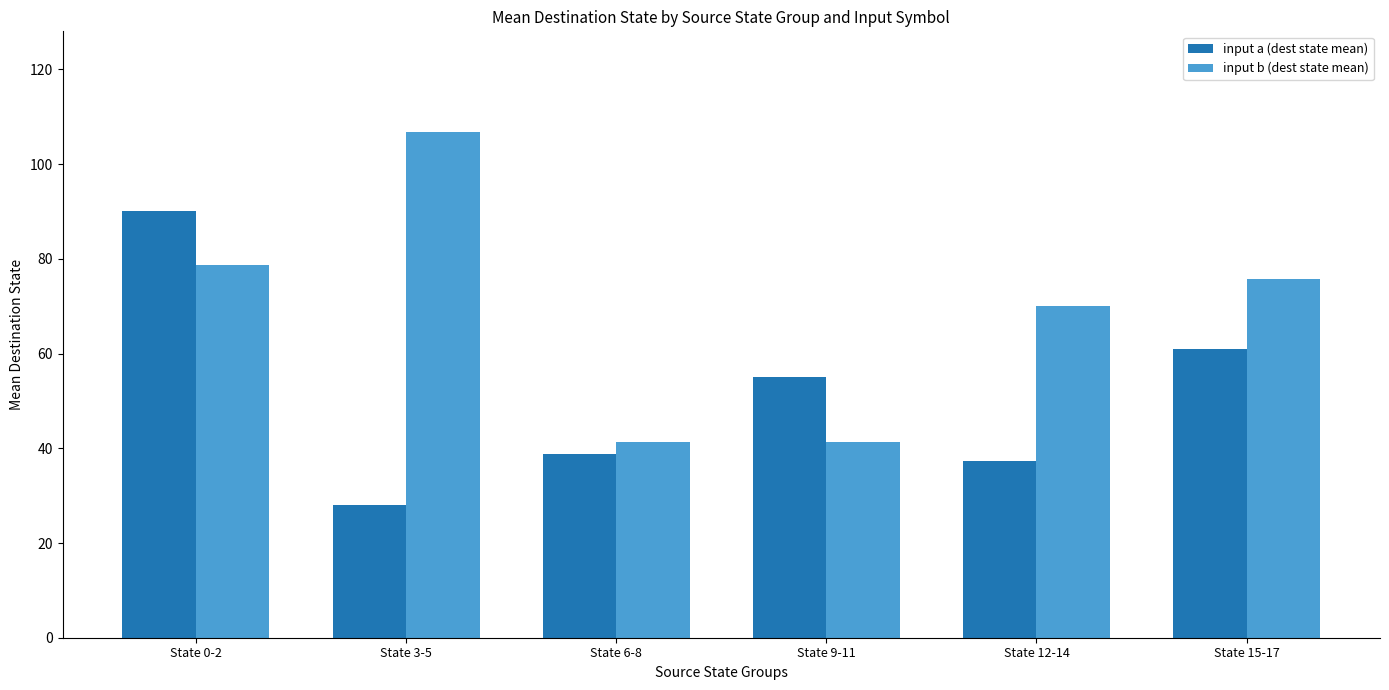

What is the average value of the input b (dest state mean) series?

69.0